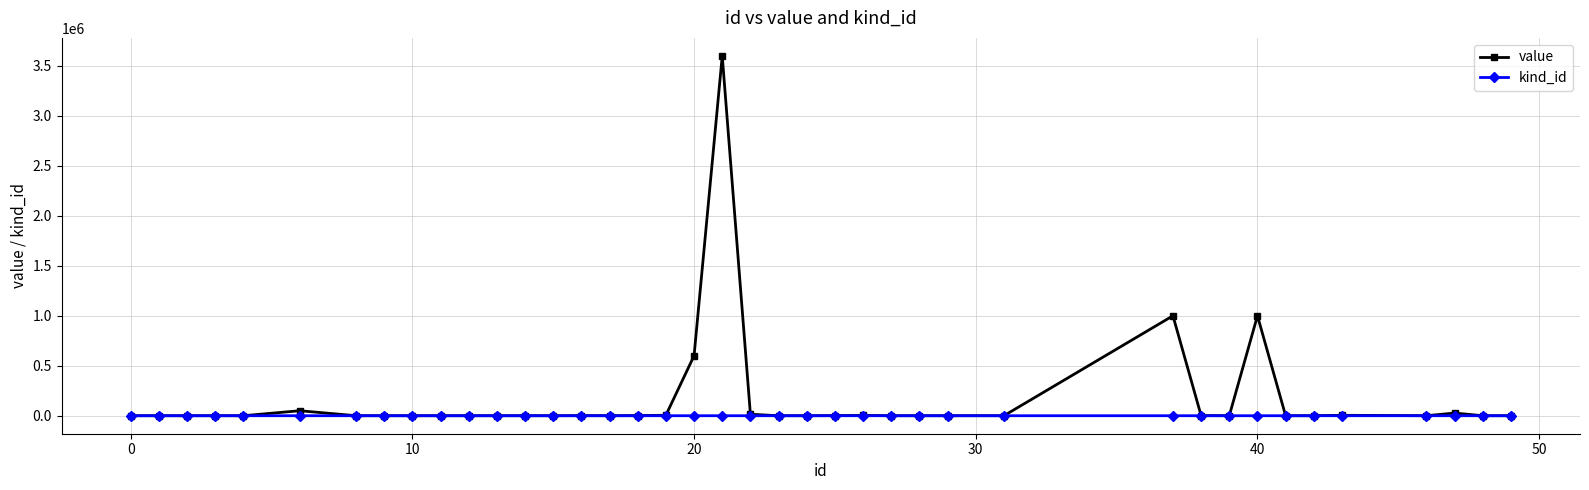

Which series has the widest spread of values?

value